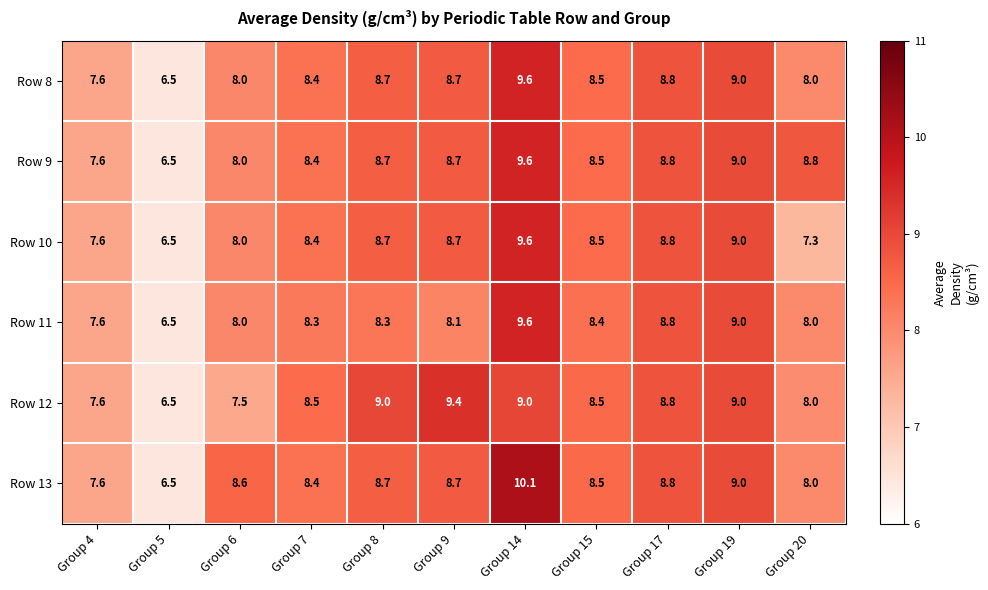

Which series has the largest range (max minus min)?

Row 13